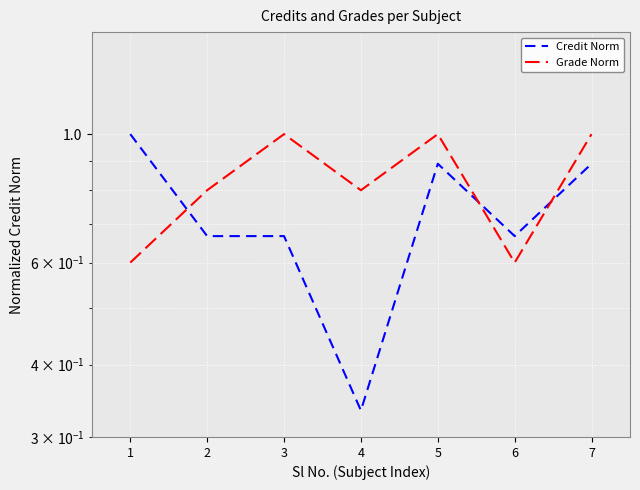

Does the chart display data point markers on the line(s)?

No